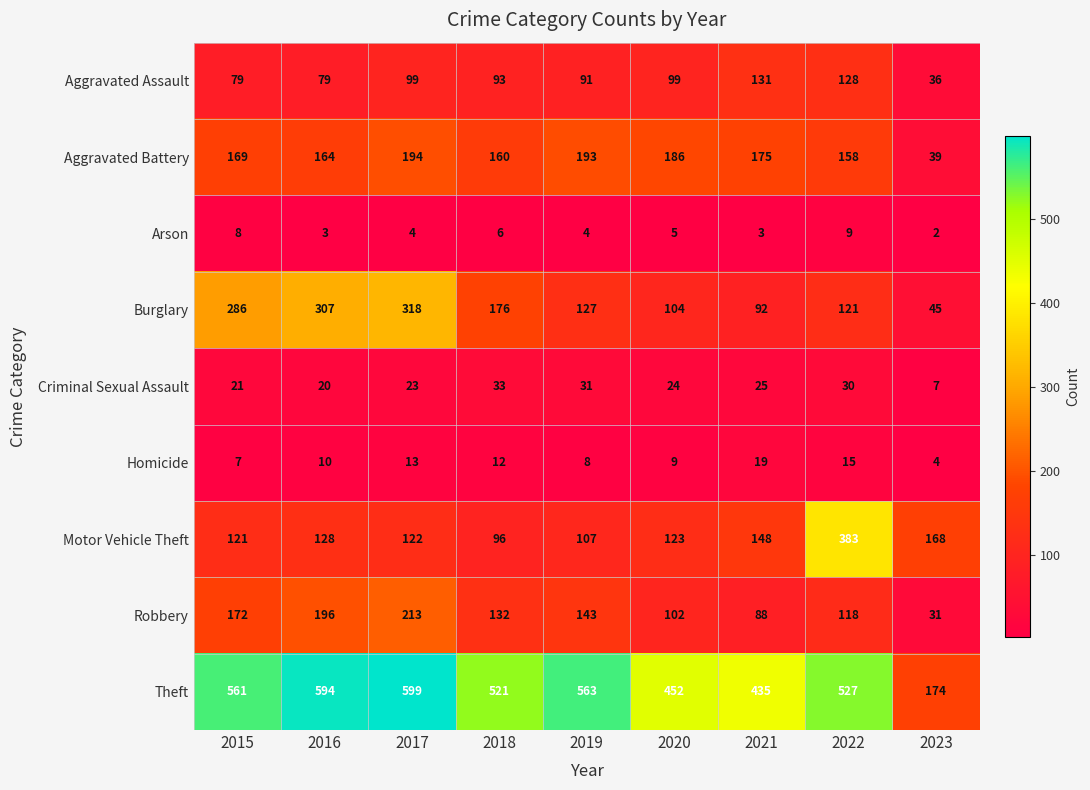

What is the sum of the Aggravated Assault values at 2016 and 2022?

207